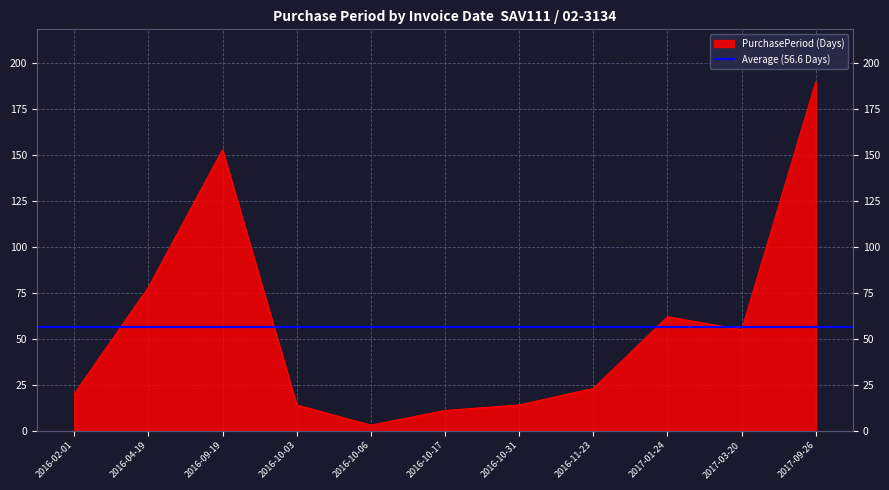

How many lines are shown in the chart?

1